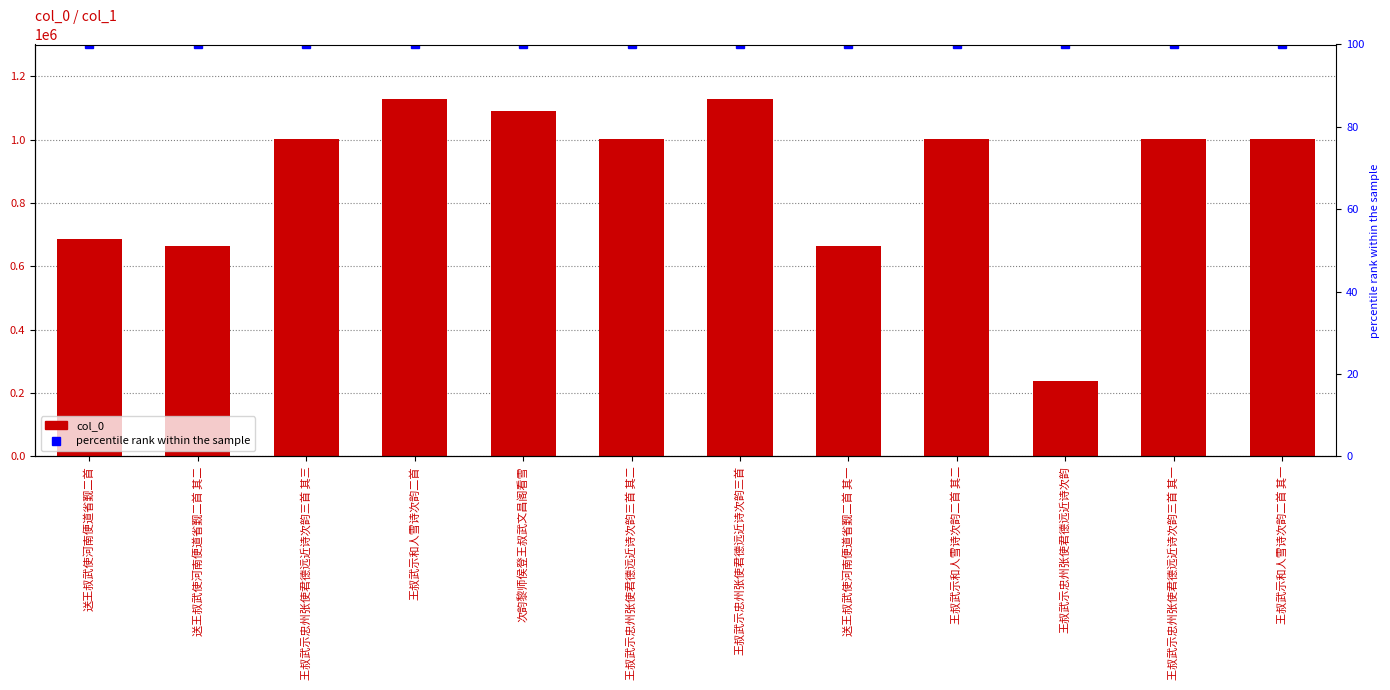

What is the label of the 1st bar from the left?

送王叔武使河南便道省觐二首